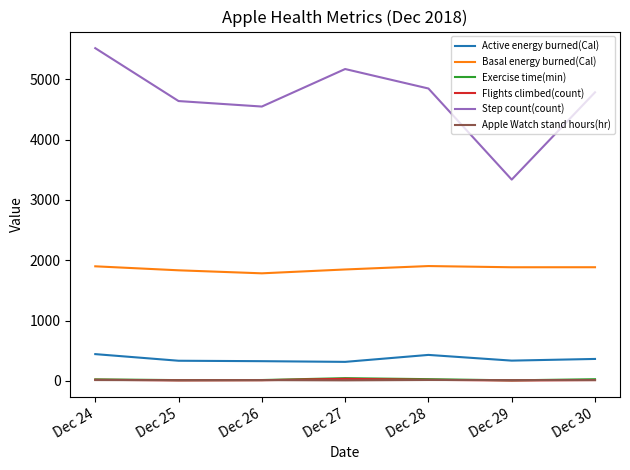

What is the difference between the maximum and minimum values in the Basal energy burned(Cal) series?

120.5